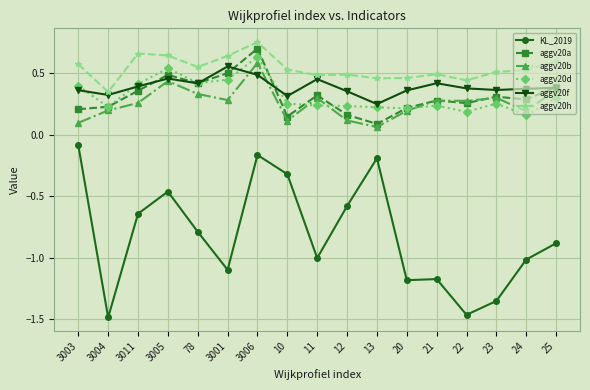

At which category is the sum across all series the highest?

3006